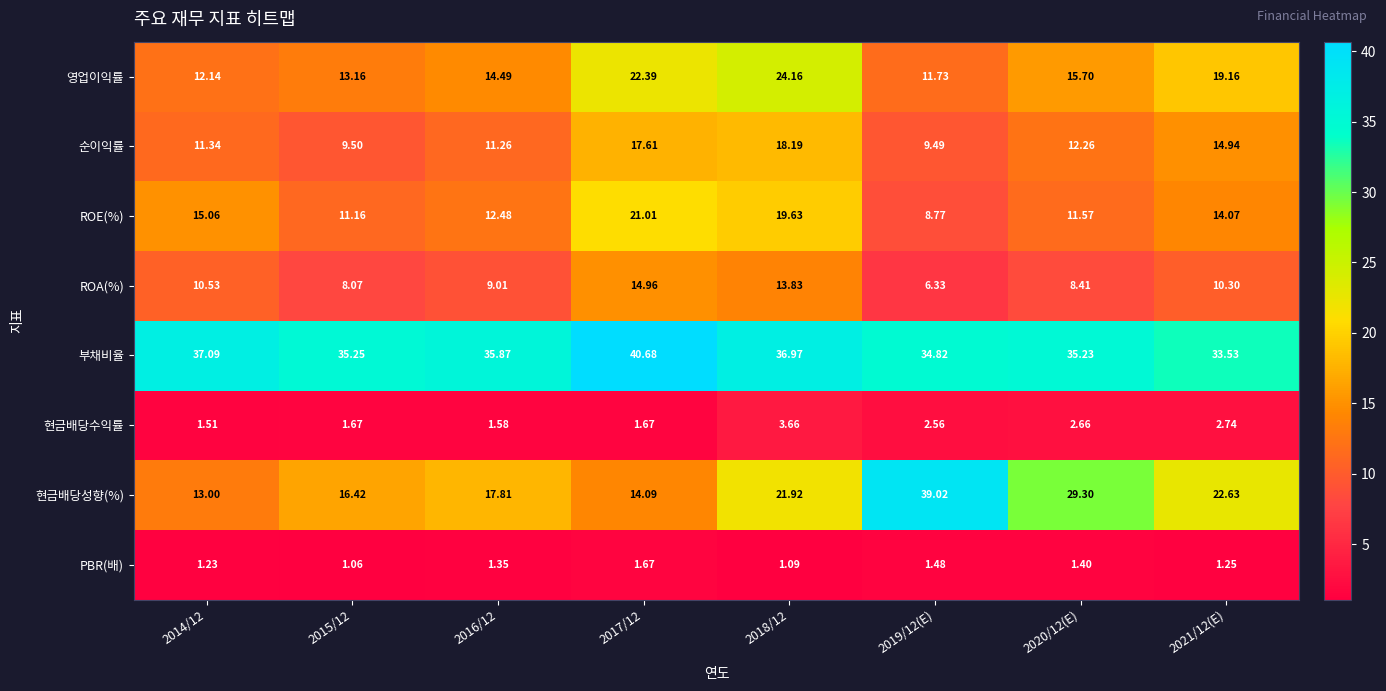

Between 2014/12 and 2017/12, which series saw the biggest shift?

영업이익률